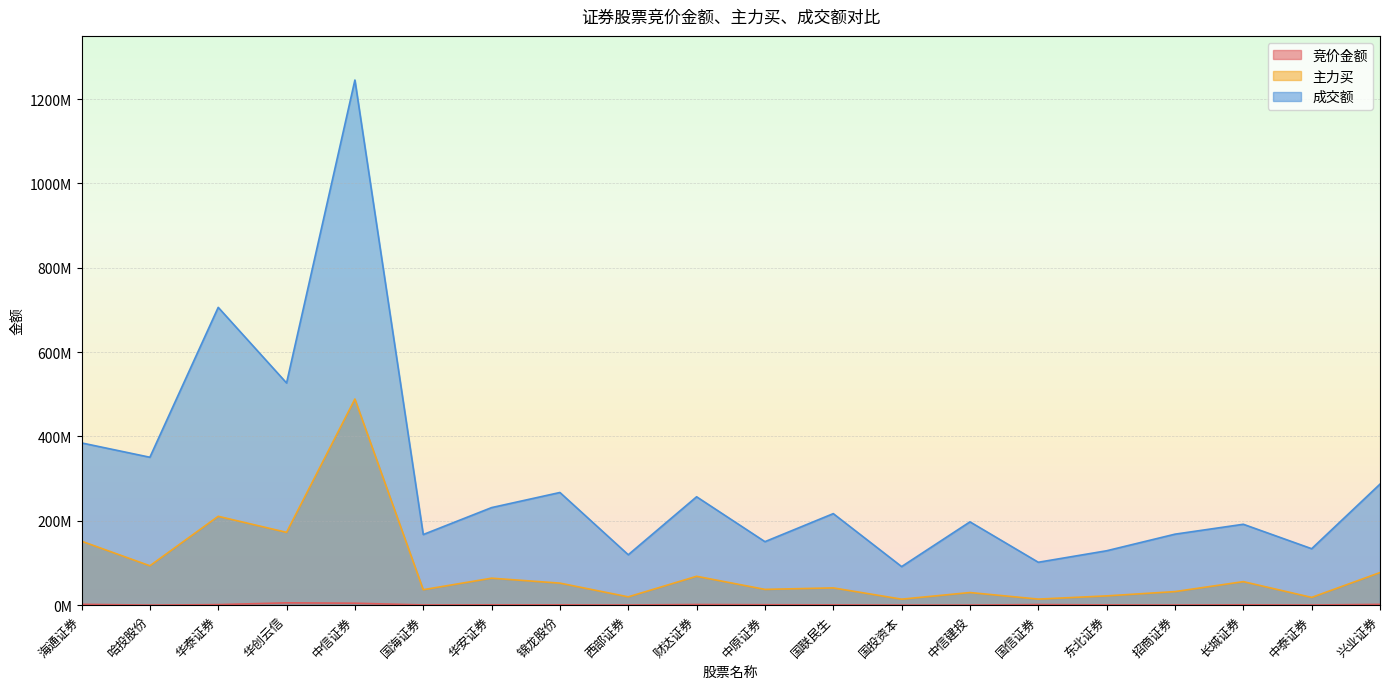

True or false: 主力买 has more than 0 points higher than both neighbors.

True